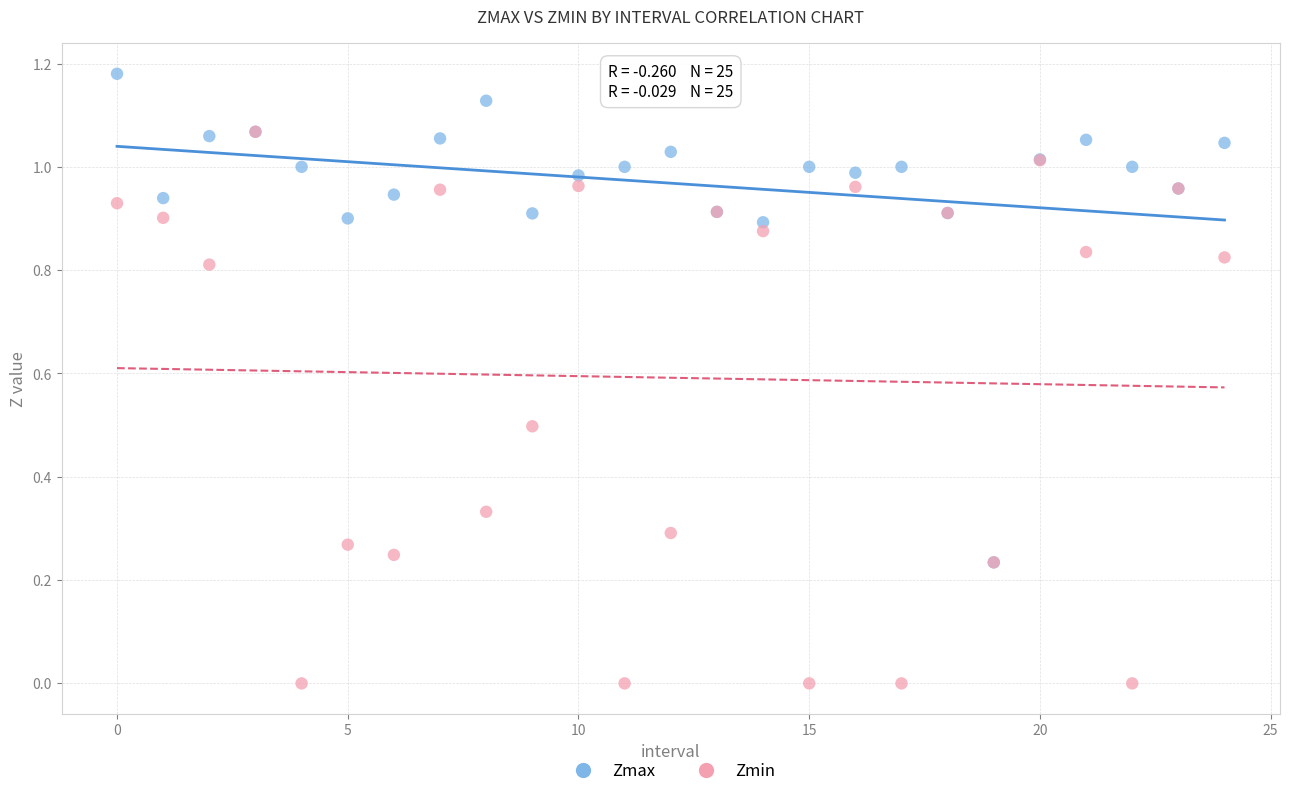

What are all the series names shown in the legend?

Zmax, Zmin